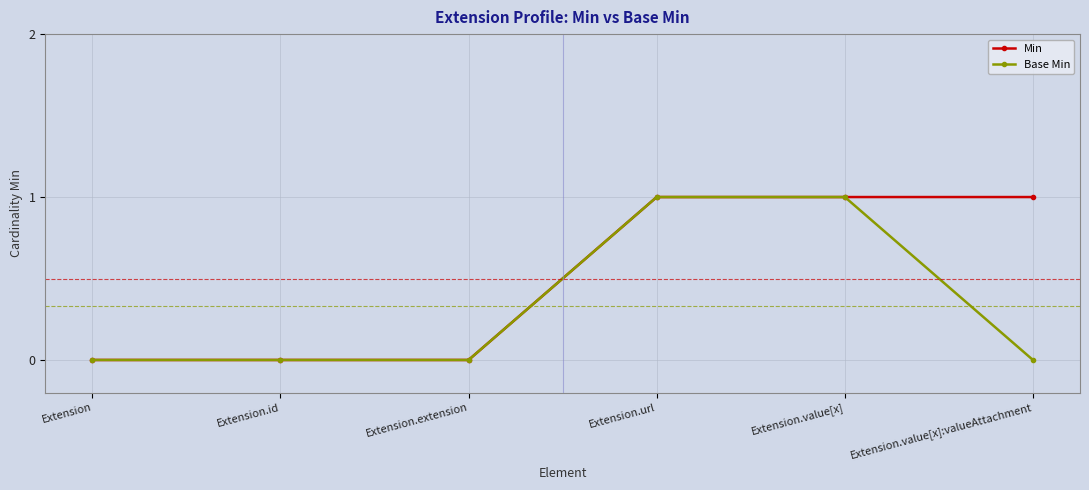

Between Extension.url and Extension.value[x]:valueAttachment, which series saw the biggest shift?

Base Min